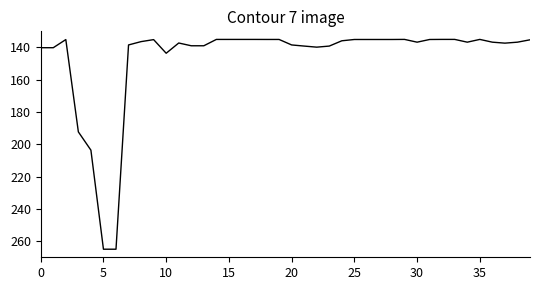

What is the difference between the maximum and minimum values?

130.0